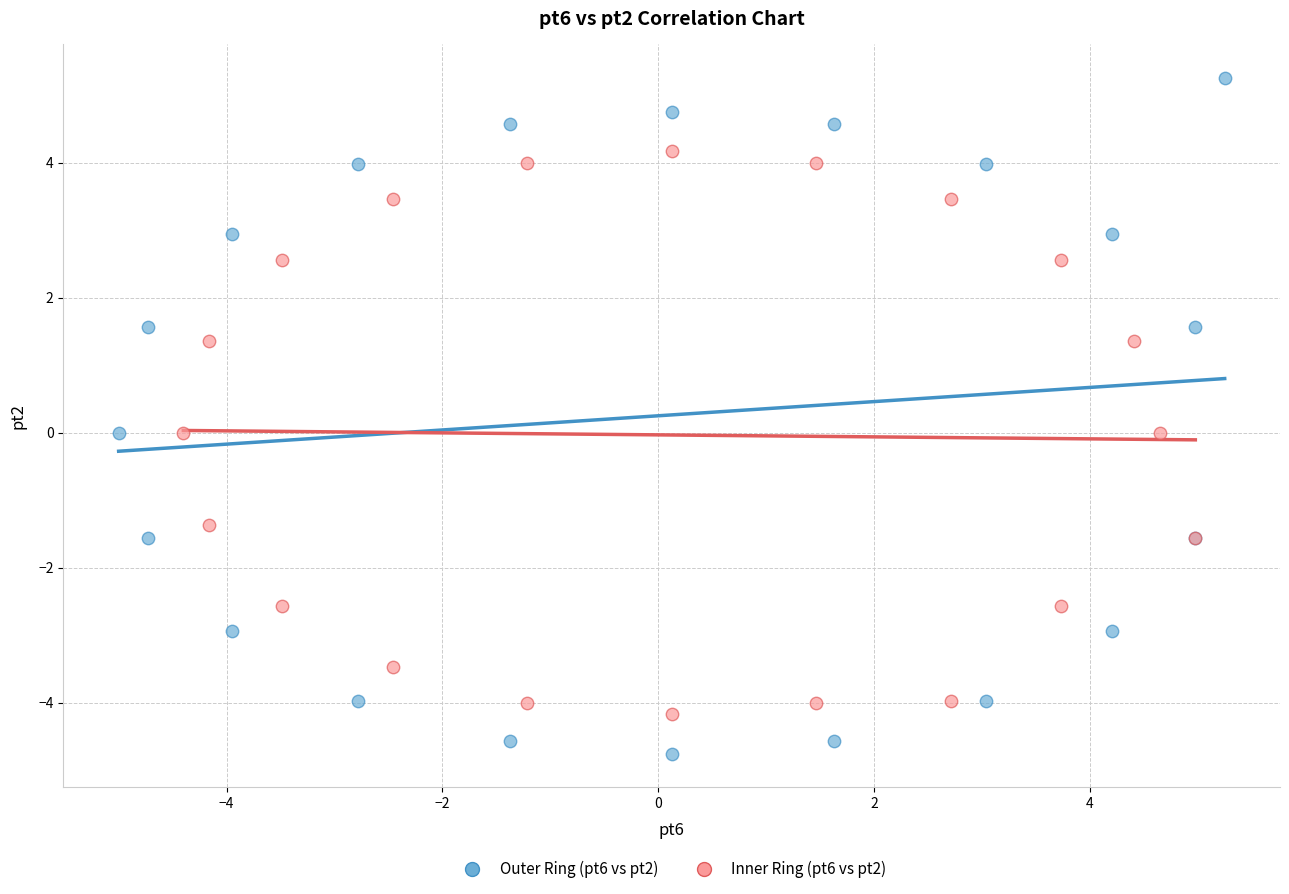

Which series reaches the maximum Y coordinate?

Outer Ring (pt6 vs pt2)